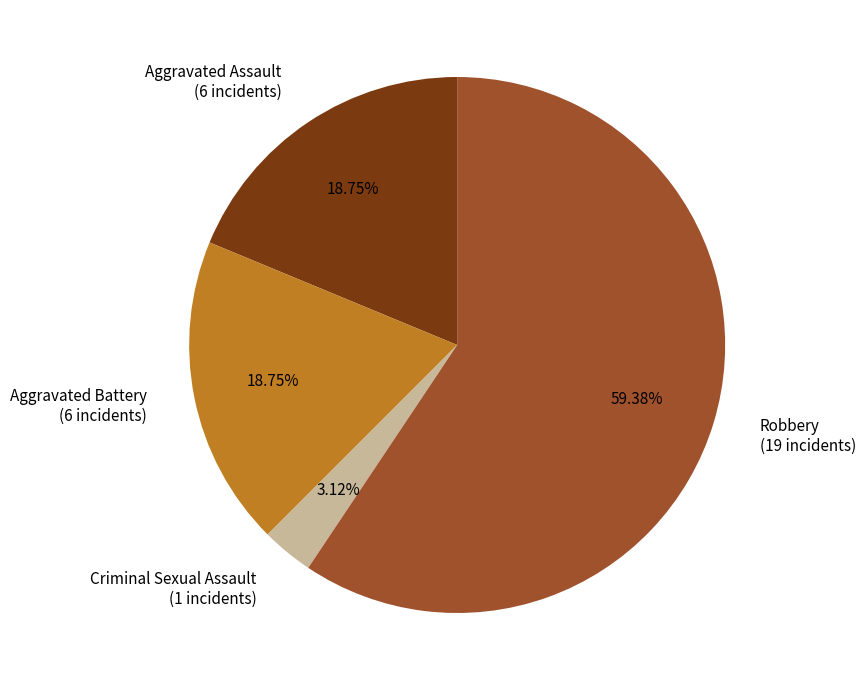

Approximately how many times larger is the value at Aggravated Assault (6 incidents) compared to Aggravated Battery (6 incidents)?

1.0